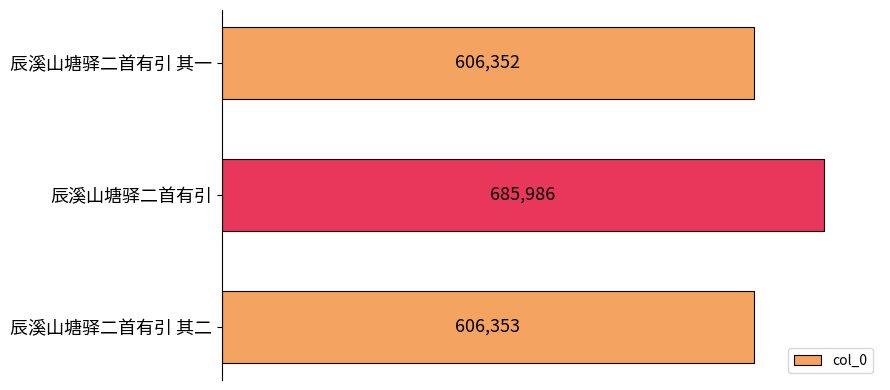

How many values are below 606353?

1